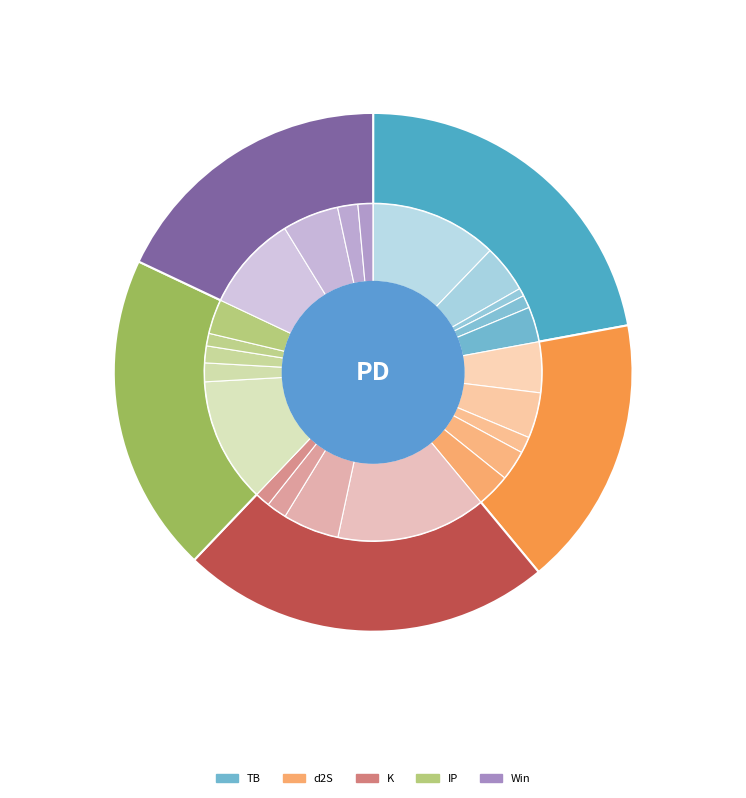

Count the number of slices in the pie.

5